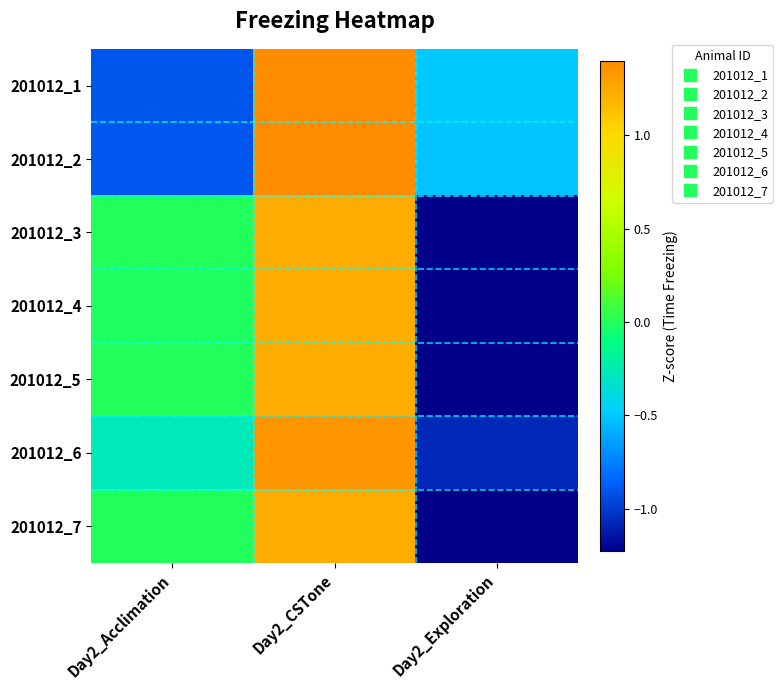

Reading right to left, what are all the values shown in this chart?

201012_1: Day2_Exploration=-0.5	Day2_CSTone=1.4	Day2_Acclimation=-0.9
201012_2: Day2_Exploration=-0.5	Day2_CSTone=1.4	Day2_Acclimation=-0.9
201012_3: Day2_Exploration=-1.2	Day2_CSTone=1.2	Day2_Acclimation=0.0
201012_4: Day2_Exploration=-1.2	Day2_CSTone=1.2	Day2_Acclimation=-0.0
201012_5: Day2_Exploration=-1.2	Day2_CSTone=1.2	Day2_Acclimation=-0.0
201012_6: Day2_Exploration=-1.1	Day2_CSTone=1.3	Day2_Acclimation=-0.3
201012_7: Day2_Exploration=-1.2	Day2_CSTone=1.2	Day2_Acclimation=-0.0